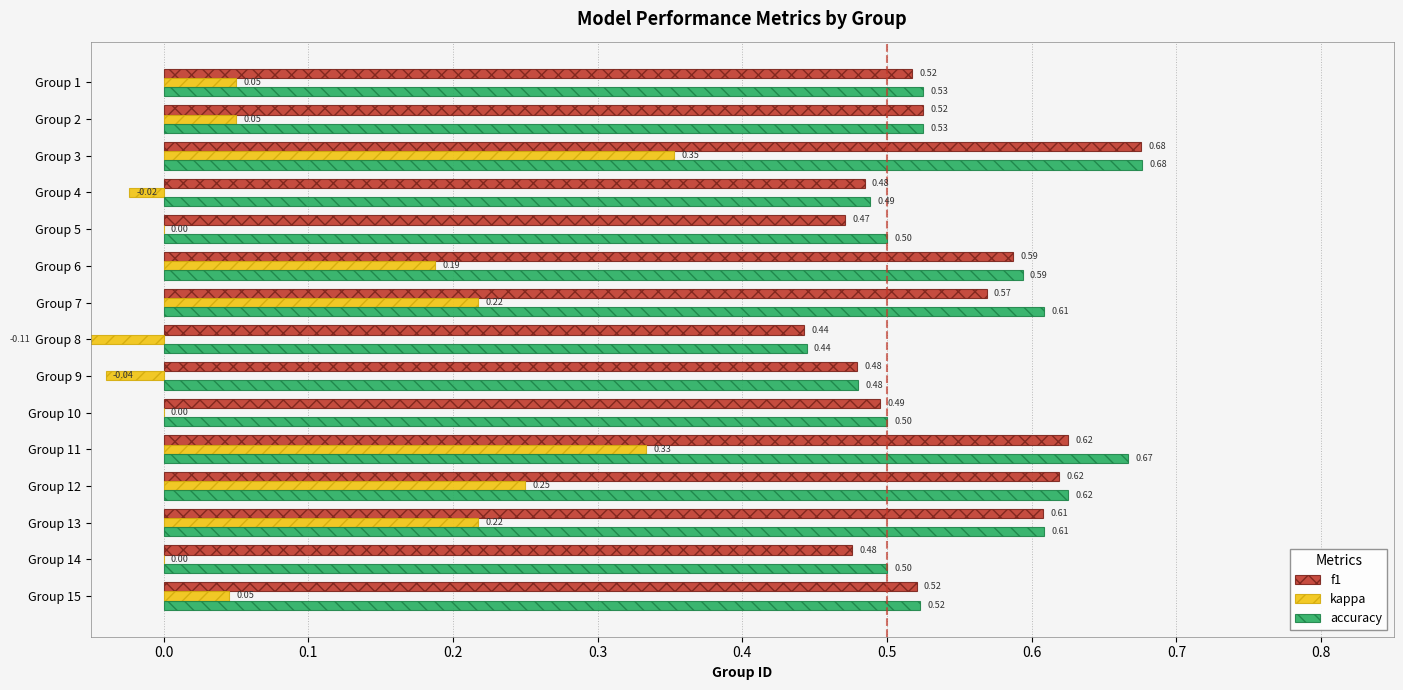

Are the bars grouped side by side (vs. stacked)?

Yes